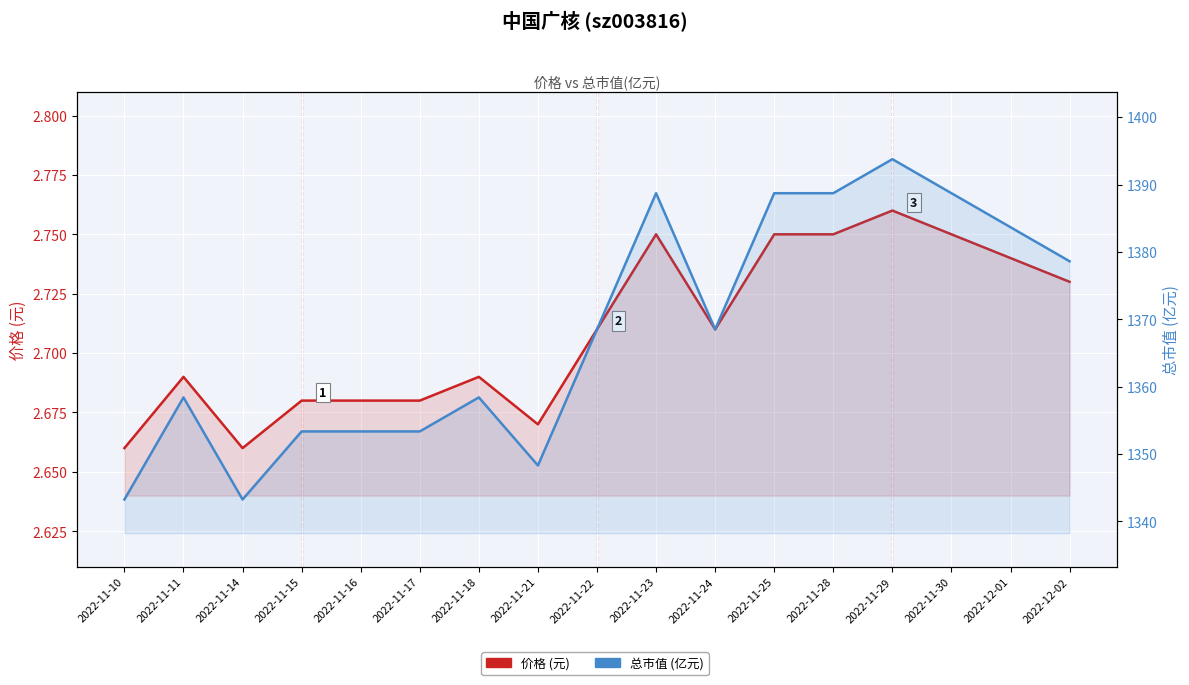

Reading right to left, what are all the values shown in this chart?

价格 (元): 2.7	2.7	2.8	2.8	2.8	2.8	2.7	2.8	2.7	2.7	2.7	2.7	2.7	2.7	2.7	2.7	2.7
总市值 (亿元): 1378.6	1383.7	1388.7	1393.8	1388.7	1388.7	1368.5	1388.7	1368.5	1348.3	1358.4	1353.4	1353.4	1353.4	1343.3	1358.4	1343.3